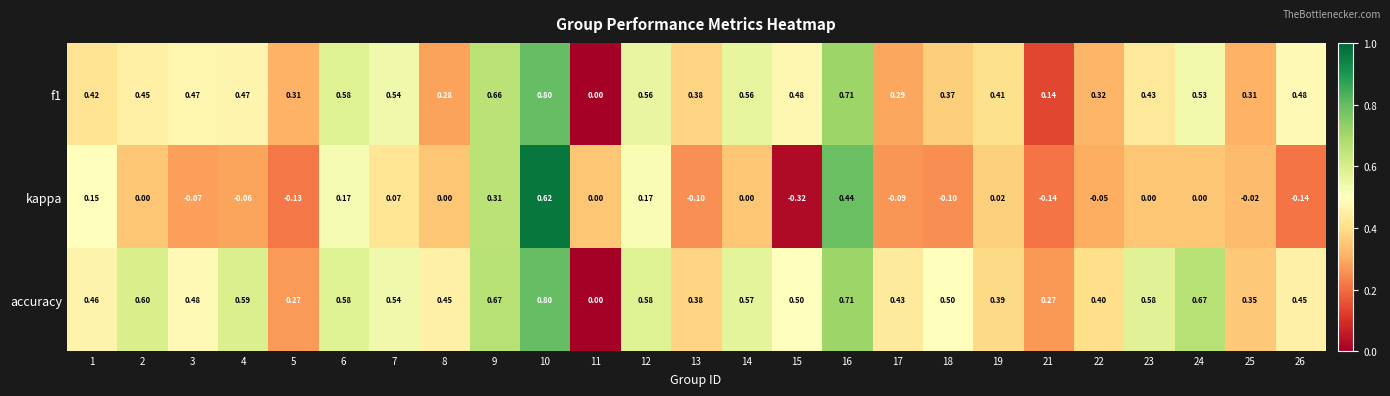

Which series has the widest spread of values?

kappa